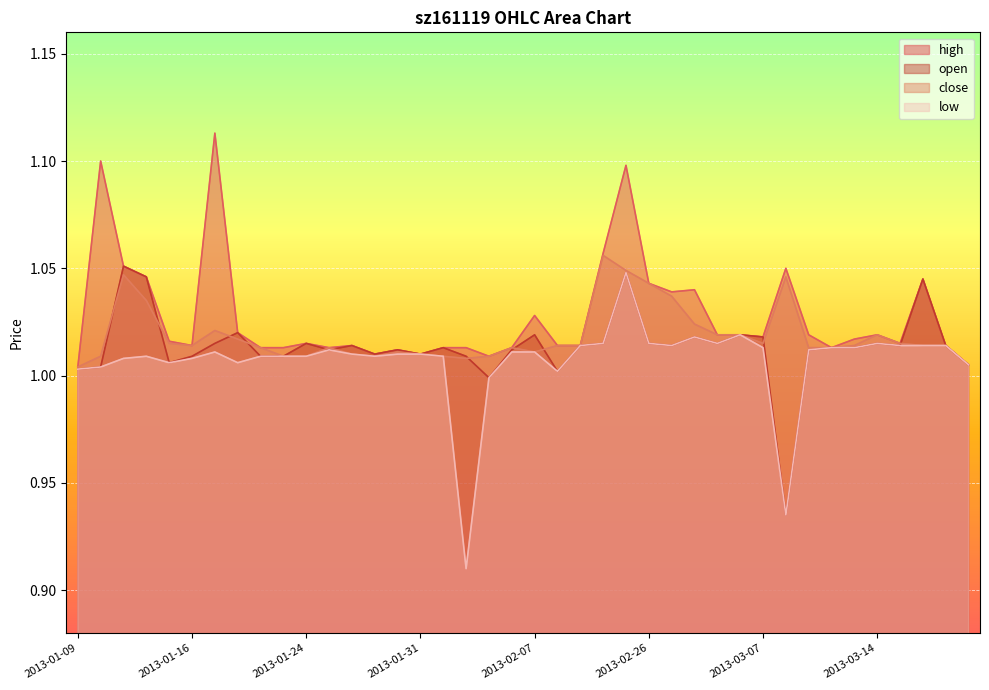

True or false: low and close intersect in this chart.

False